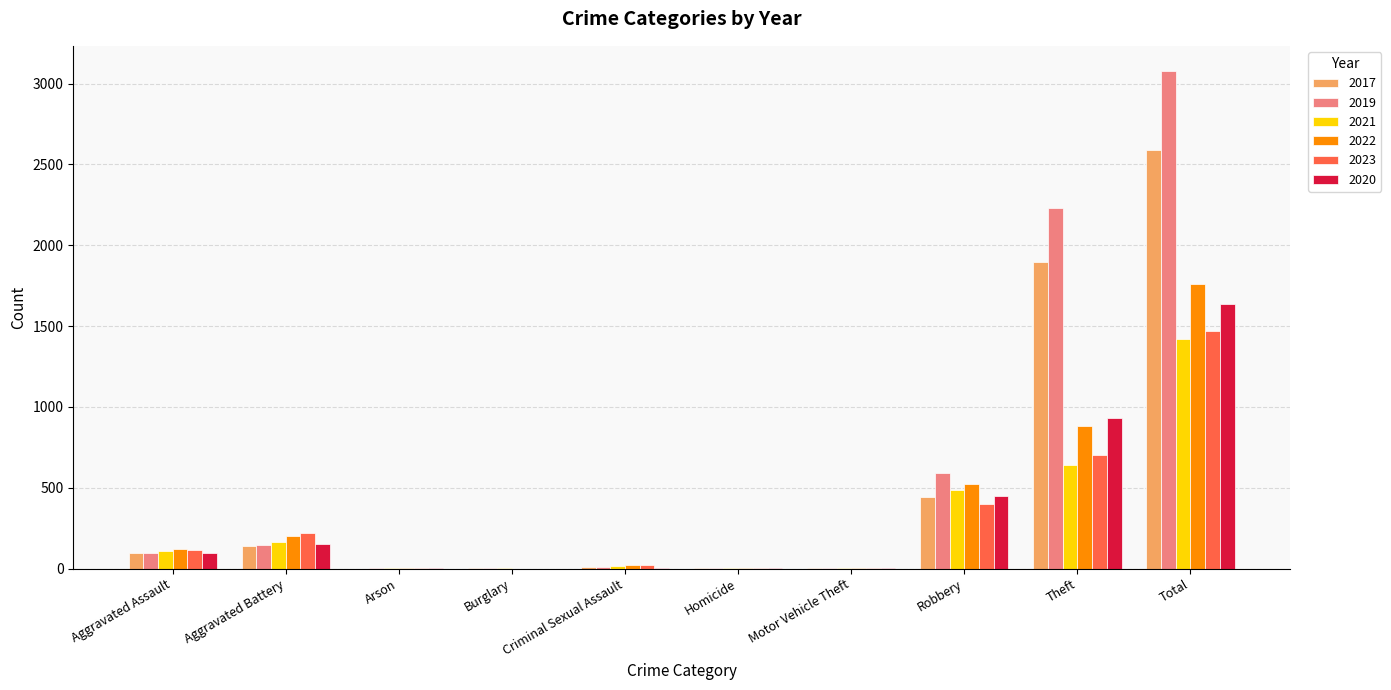

What is the sum of the 2022 values at Theft and Burglary?

880